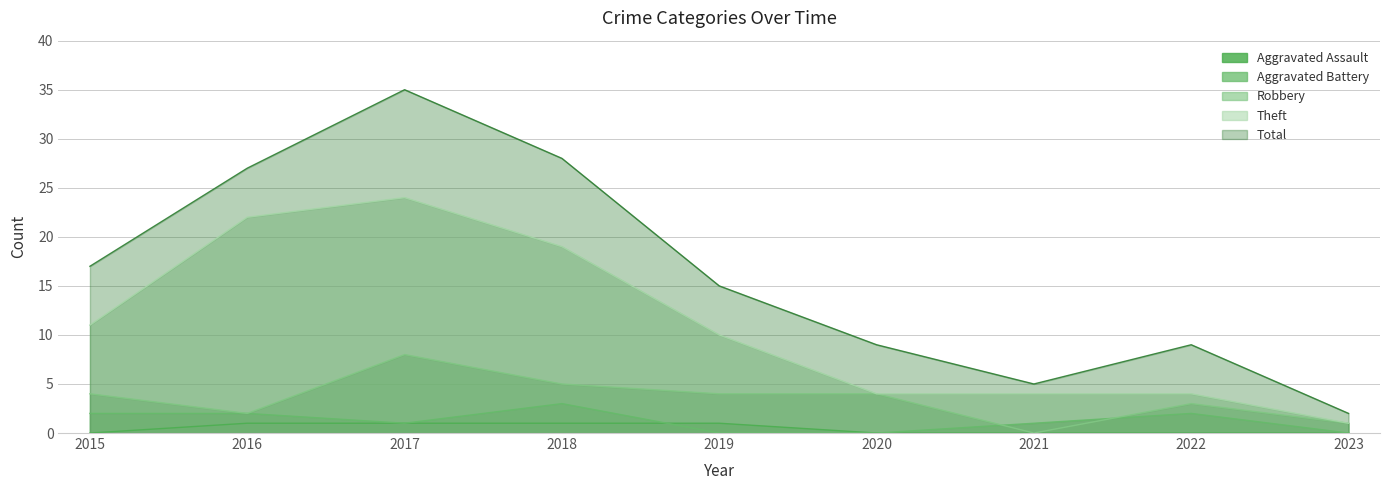

Count the number of categories in the chart.

9